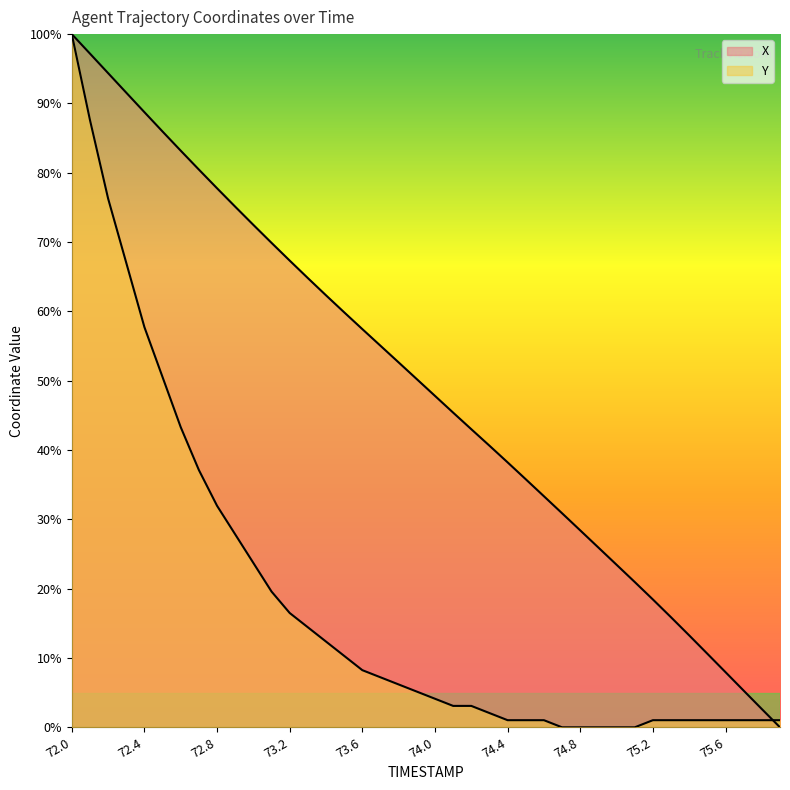

Which has a higher value, 74.9 or 72.8?

72.8